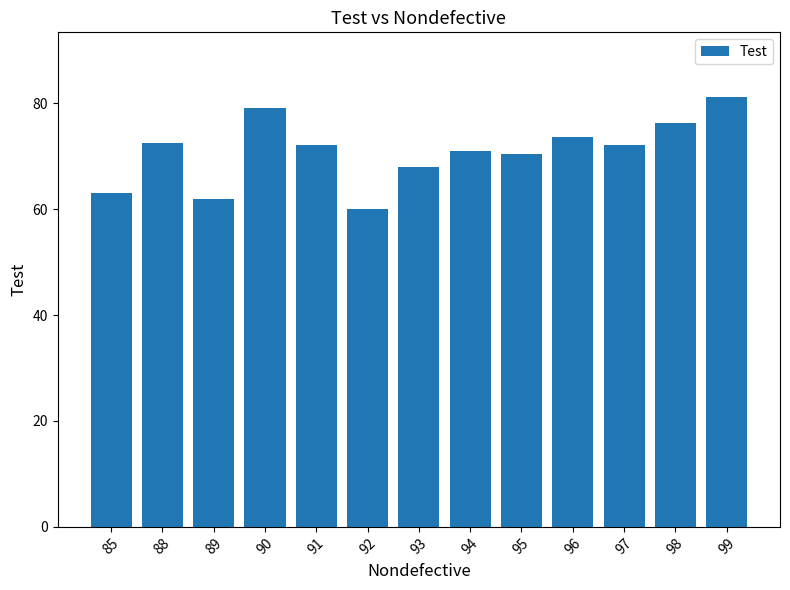

What is the maximum value shown in the chart?

81.2